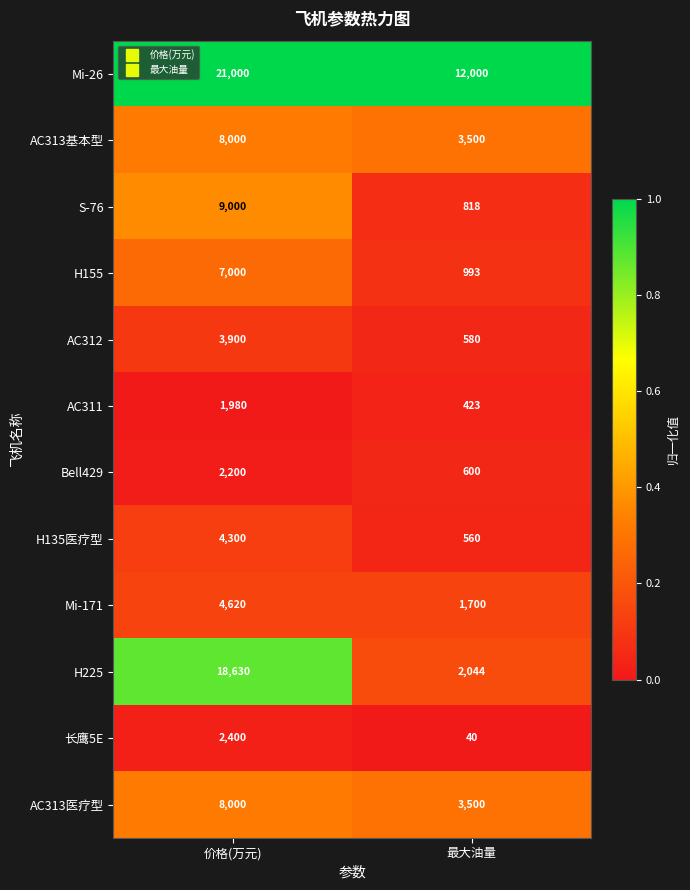

List the labels in order of 长鹰5E value, largest first.

价格(万元), 最大油量